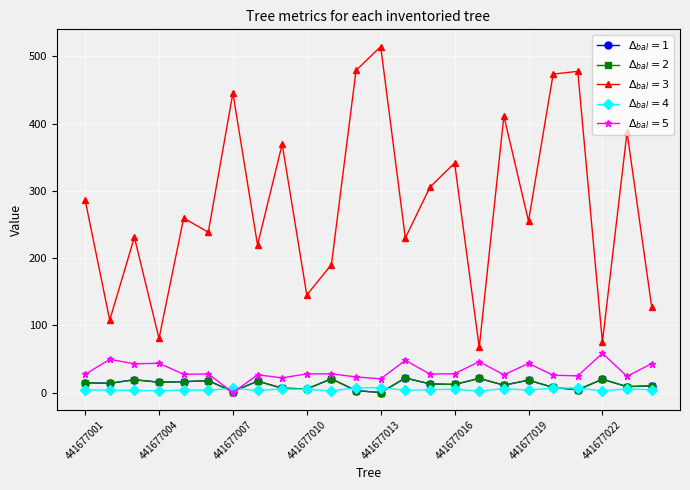

Is this an area chart (filled region under the line)?

No